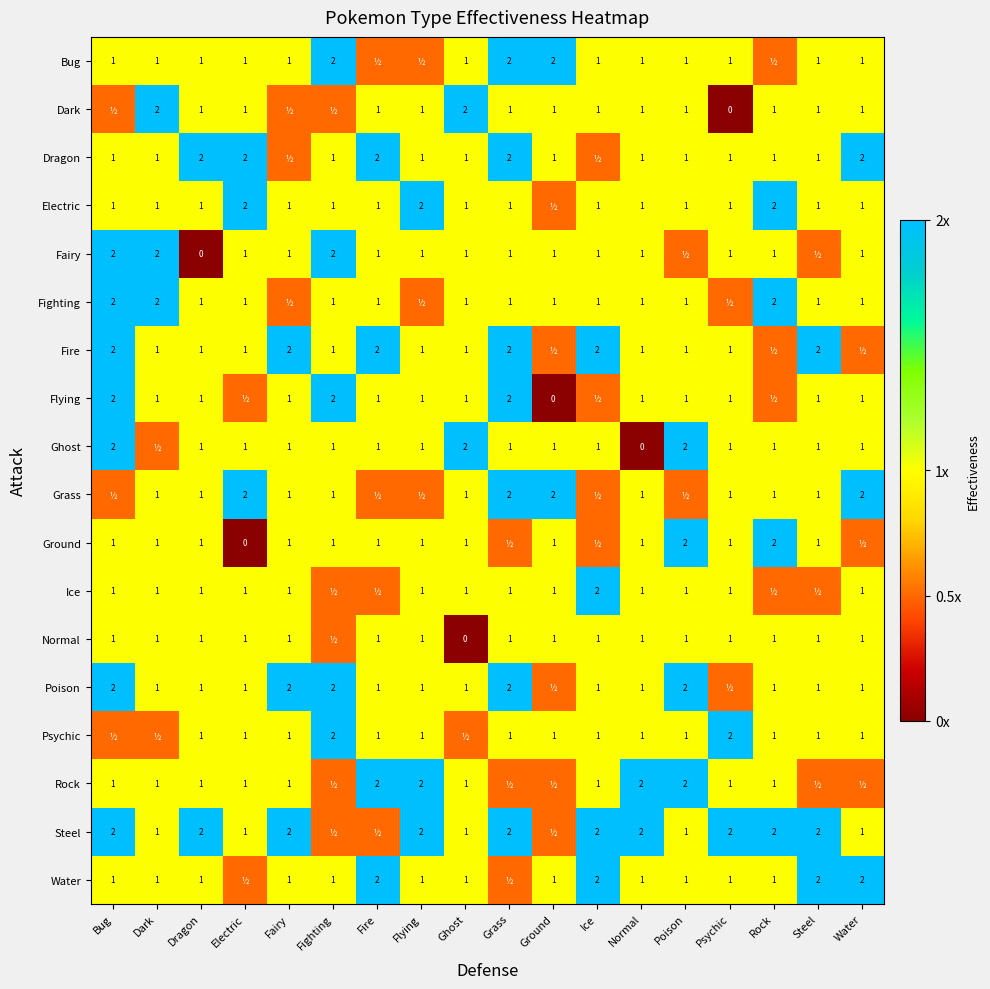

At Fairy, list the series in order from smallest to largest.

Dark, Dragon, Fighting, Bug, Electric, Fairy, Flying, Ghost, Grass, Ground, Ice, Normal, Psychic, Rock, Water, Fire, Poison, Steel